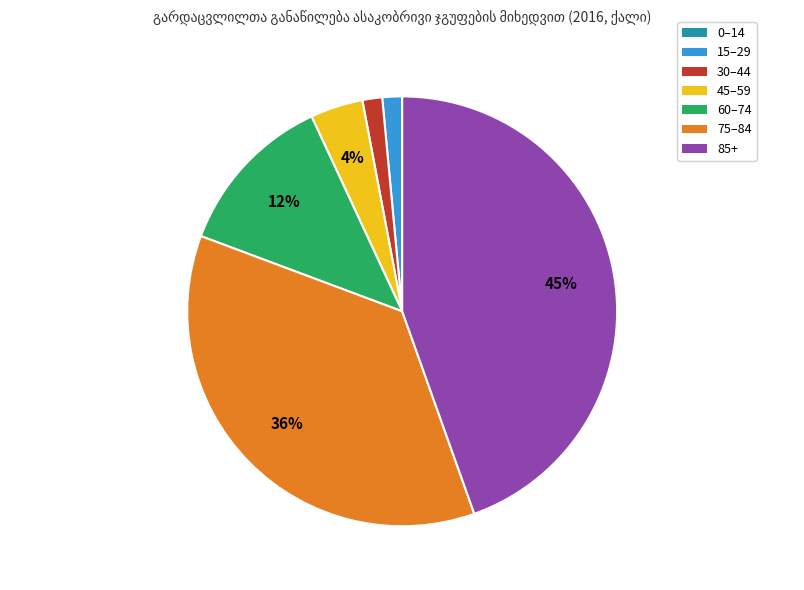

Between 85+ and 60–74, which is larger?

85+